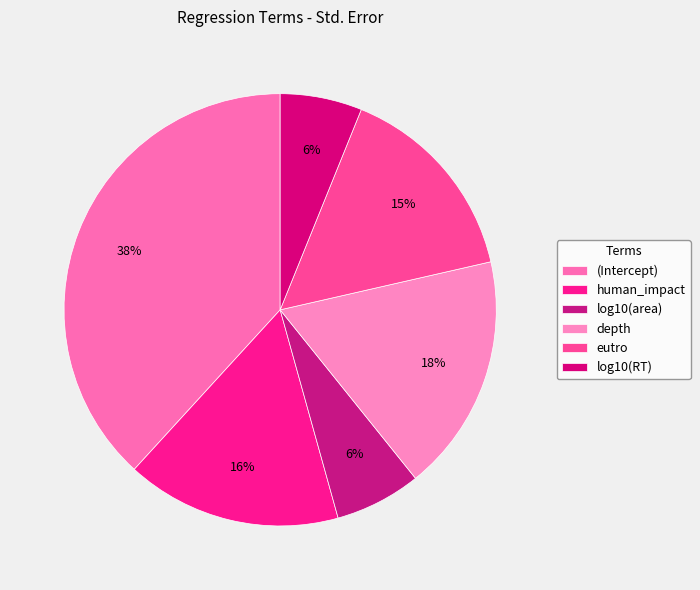

Do log10(area) and human_impact together represent more than half of the pie?

No